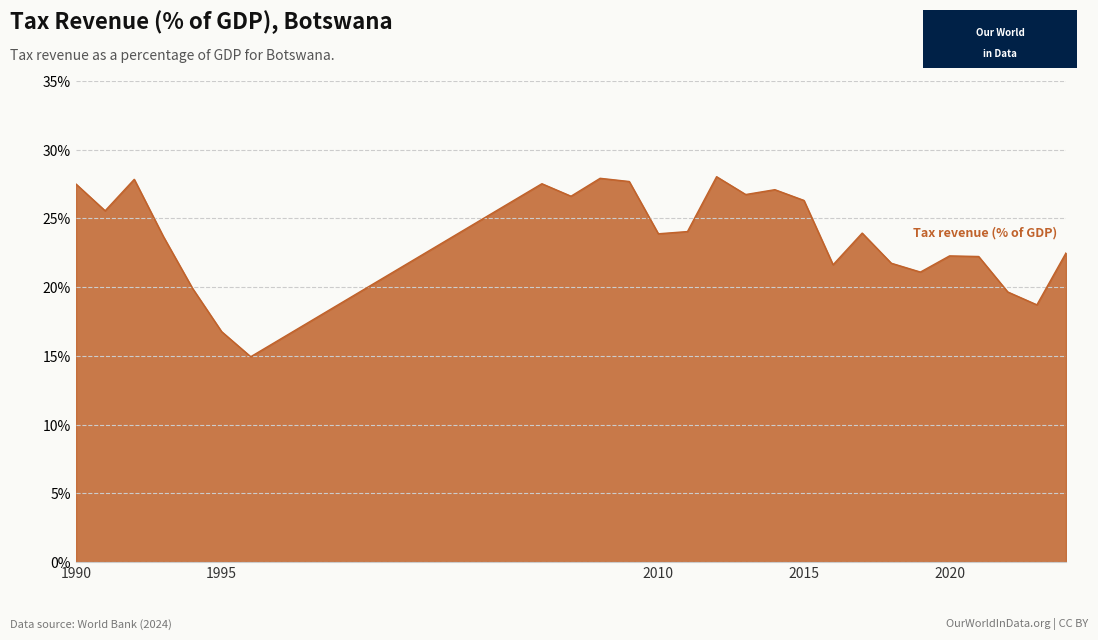

What is the smallest value displayed?

14.9